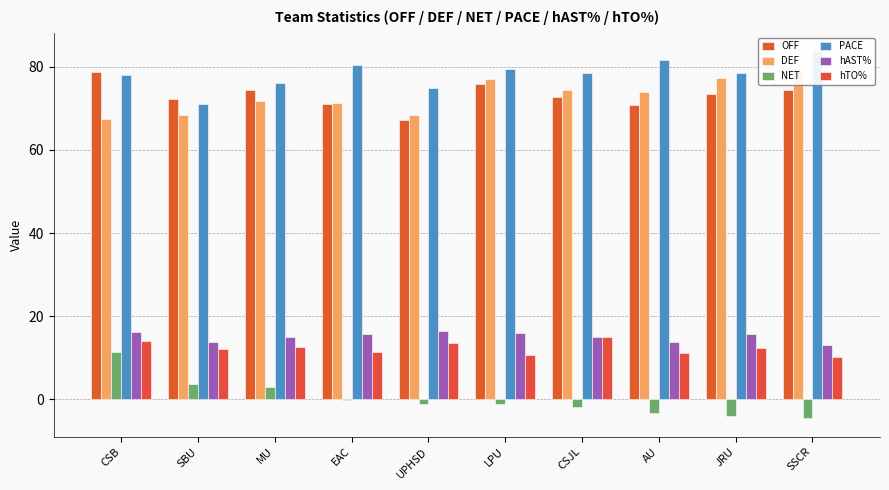

Reading left to right, what are all the values shown in this chart?

OFF: 78.7	72.2	74.5	71.0	67.3	75.9	72.6	70.8	73.4	74.4
DEF: 67.4	68.5	71.7	71.3	68.4	77.1	74.4	74.0	77.4	79.0
NET: 11.3	3.7	2.8	-0.3	-1.1	-1.2	-1.8	-3.2	-4.0	-4.6
PACE: 78.1	71.0	76.1	80.4	74.8	79.5	78.6	81.6	78.4	83.8
hAST%: 16.1	13.8	14.9	15.6	16.4	15.9	14.9	13.9	15.6	12.9
hTO%: 14.0	12.2	12.6	11.4	13.6	10.6	14.9	11.2	12.3	10.1